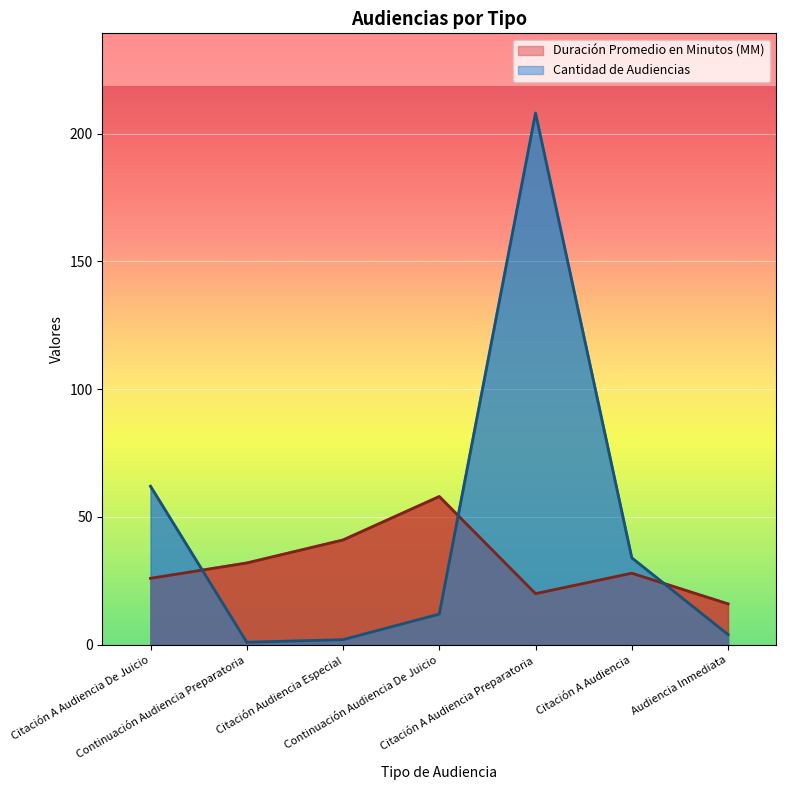

After their last crossing, which series has the higher values: Duración Promedio en Minutos (MM) or Cantidad de Audiencias?

Duración Promedio en Minutos (MM)